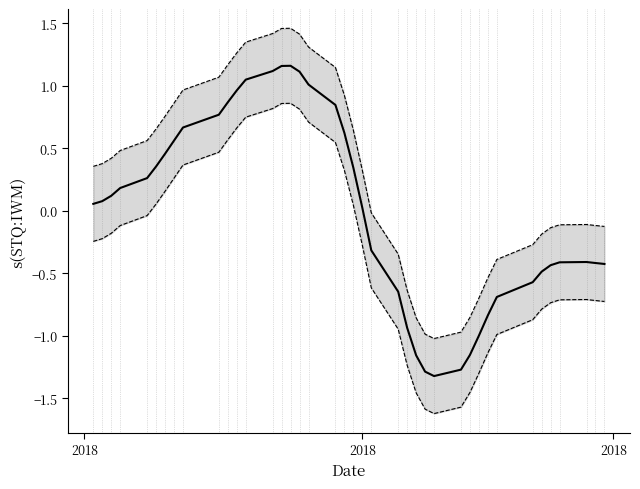

What is the minimum value shown in the chart?

-1.3